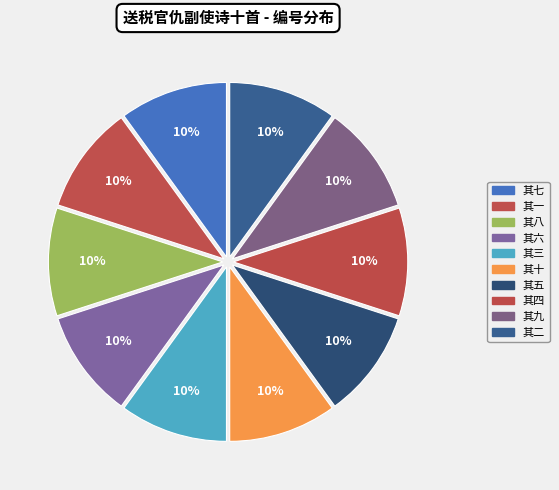

Which slice is the largest?

送税官仇副使诗十首 其一